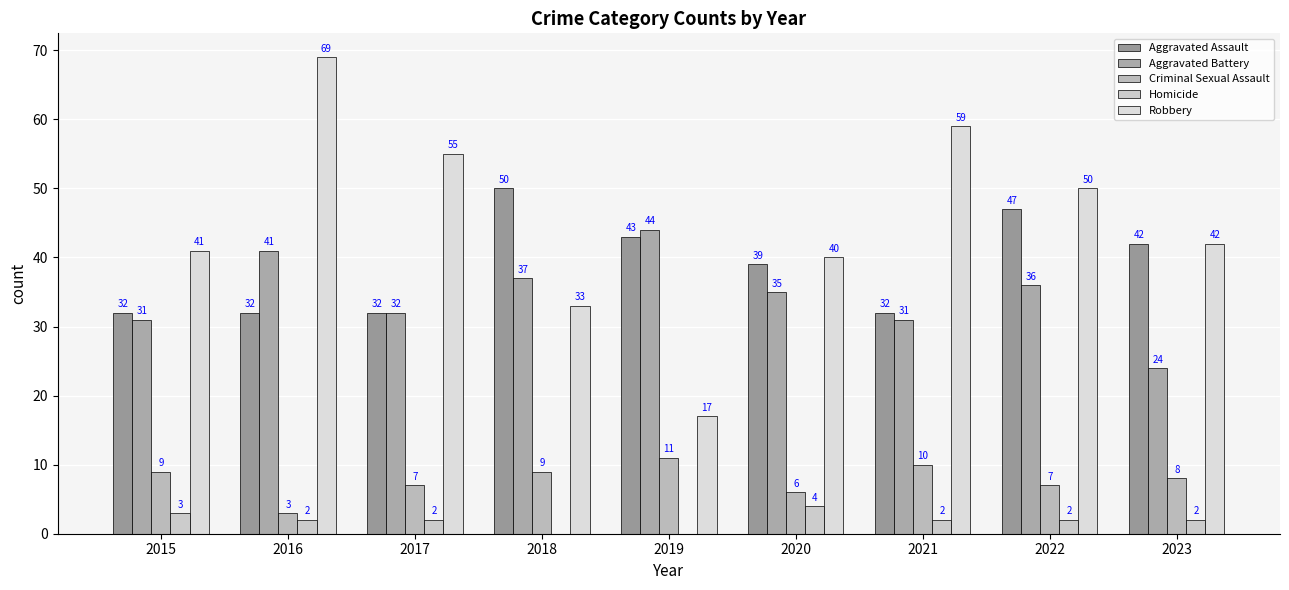

Which series has the largest range (max minus min)?

Robbery